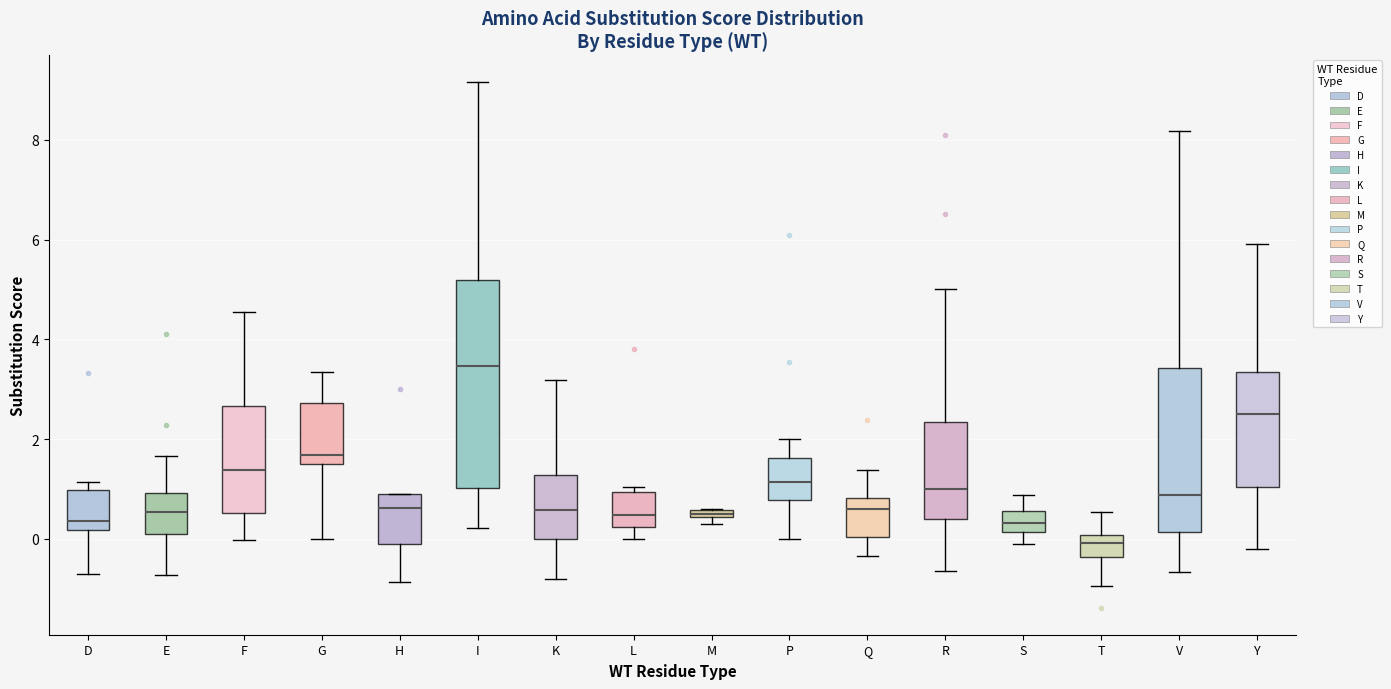

Where is the upper edge of the box for P on the y-axis? The values are not printed on the chart, so give them approximately, as read against the axis.

1.6